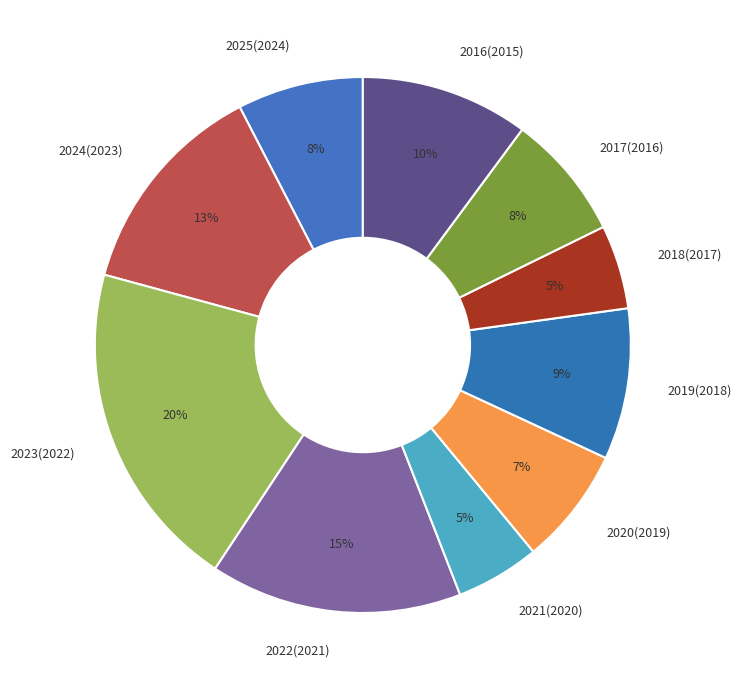

Approximately how many times larger is the value at 2019(2018) compared to 2021(2020)?

1.8